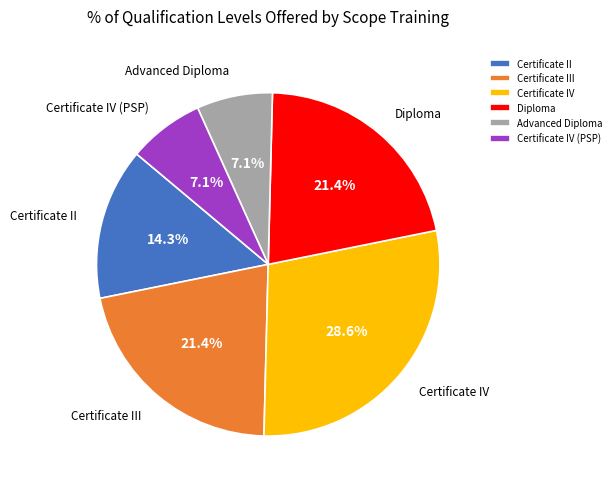

What percentage is the Certificate II slice, to the nearest percent?

14%